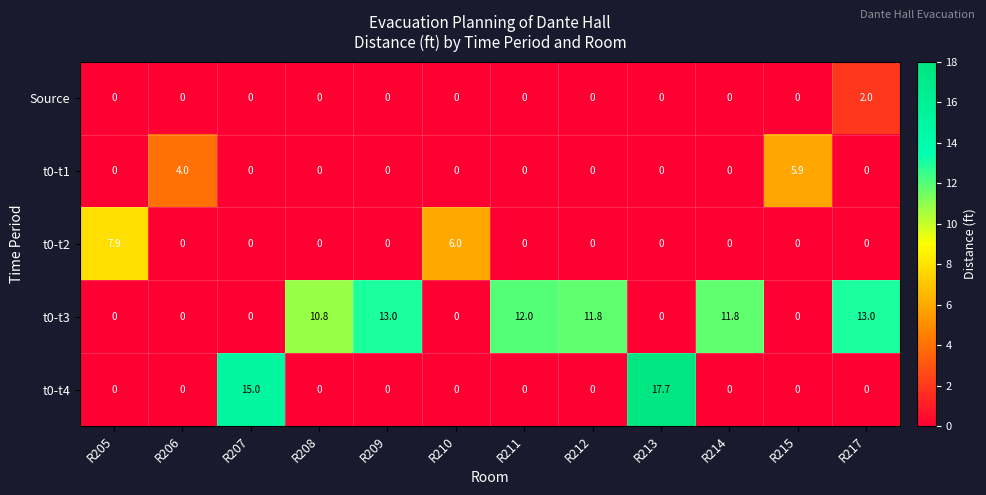

The t0-t3 series shows 0.0 at R210. True or false?

True